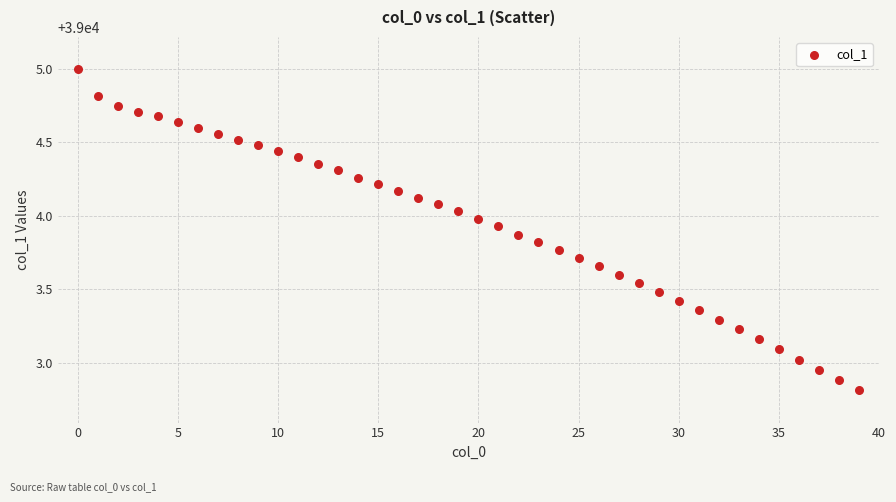

What is the range of Y values (max minus min)?

2.2